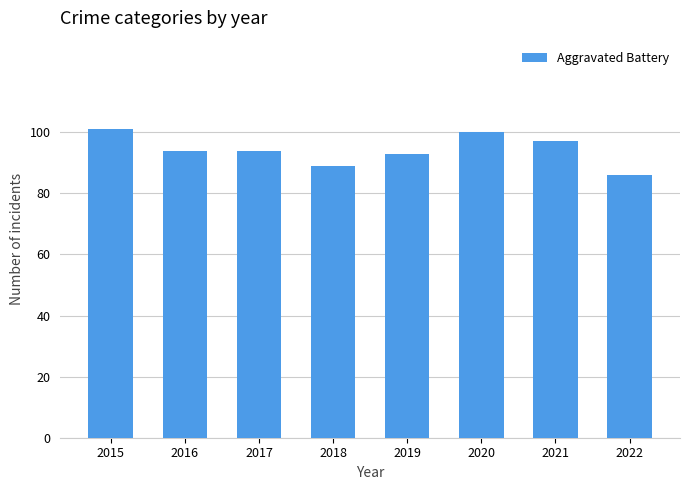

Read the value at 2022, to the nearest 5.

85